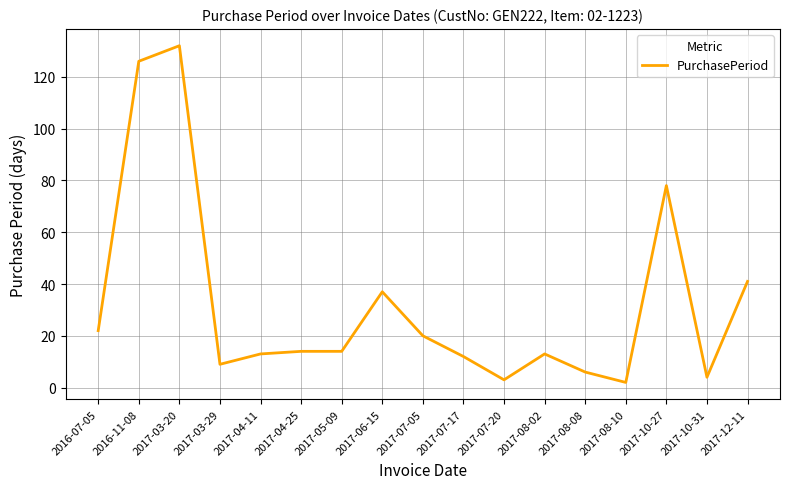

Which label corresponds to the largest value in the chart?

2017-03-20